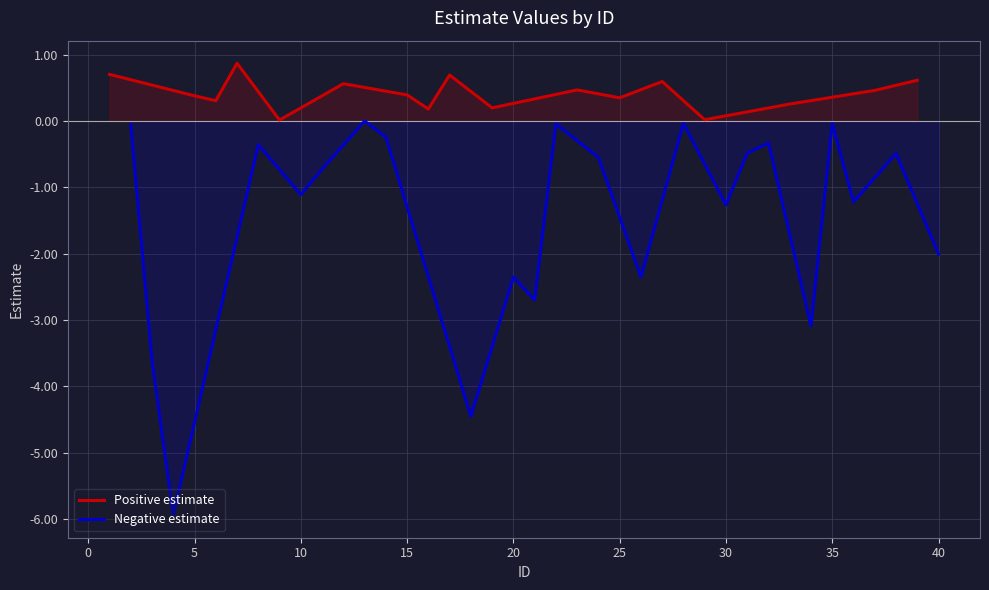

Is it true that the value at 6 is 0.3?

True